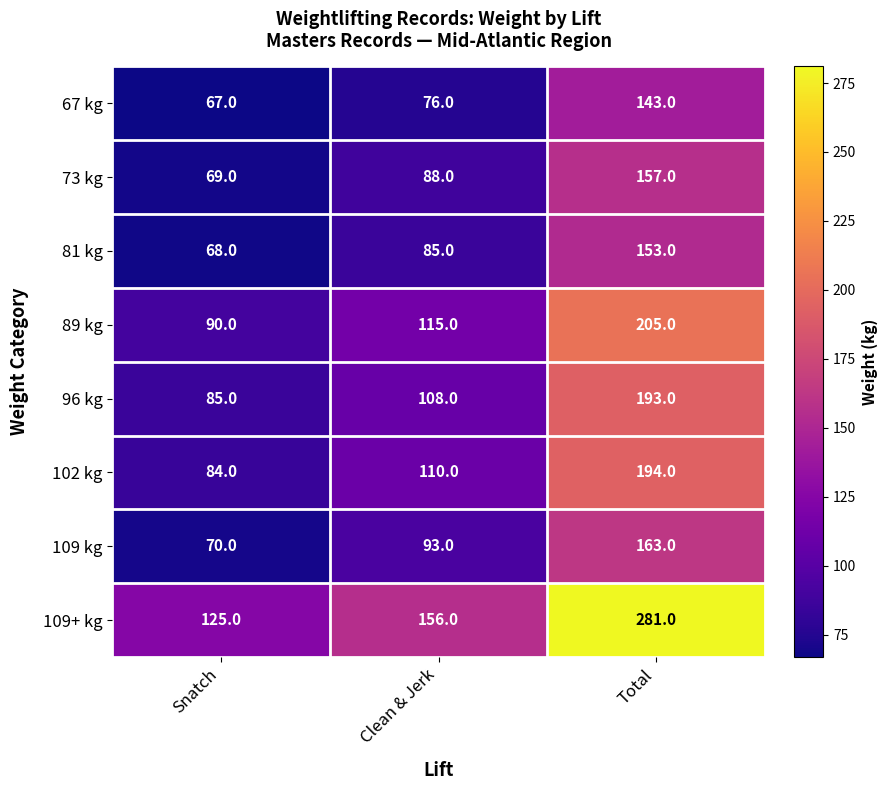

Reading left to right, list all the values displayed in this chart.

67 kg: 67	76	143
73 kg: 69	88	157
81 kg: 68	85	153
89 kg: 90	115	205
96 kg: 85	108	193
102 kg: 84	110	194
109 kg: 70	93	163
109+ kg: 125	156	281